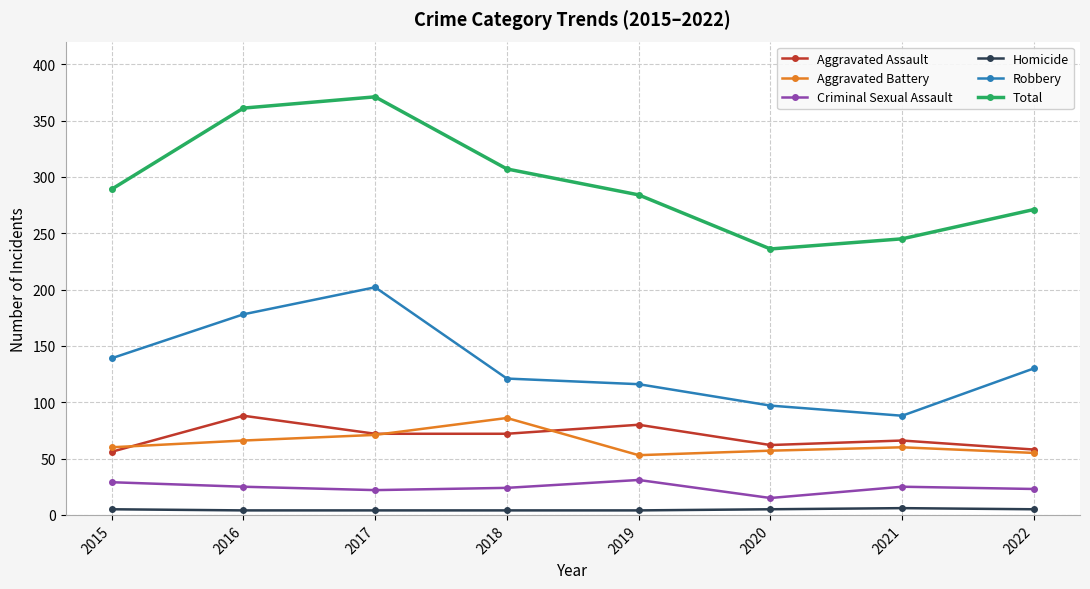

Rank the series at 2016 from highest to lowest value.

Total, Robbery, Aggravated Assault, Aggravated Battery, Criminal Sexual Assault, Homicide